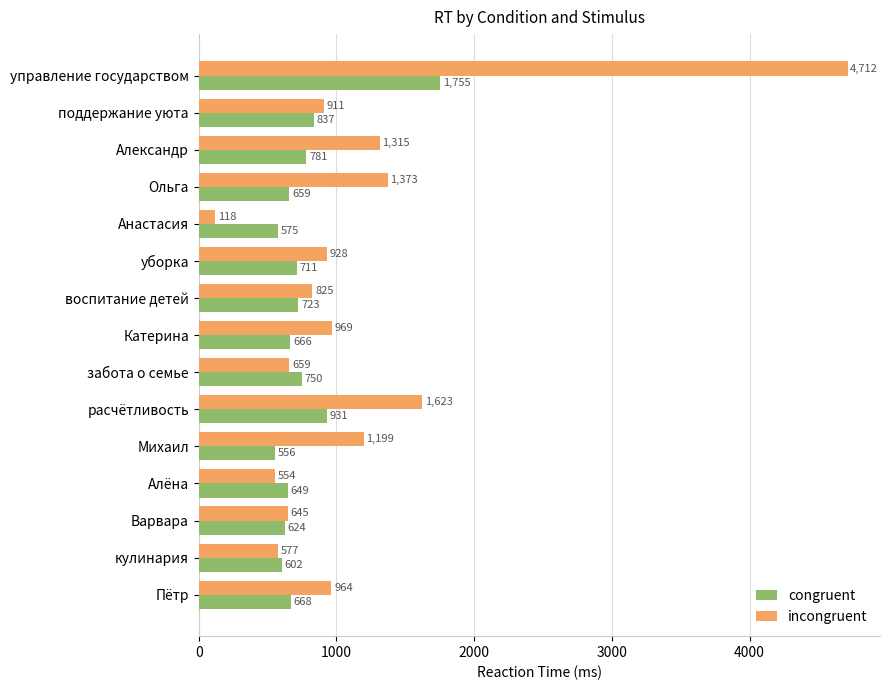

What is the spread (max minus min) of values at Анастасия?

457